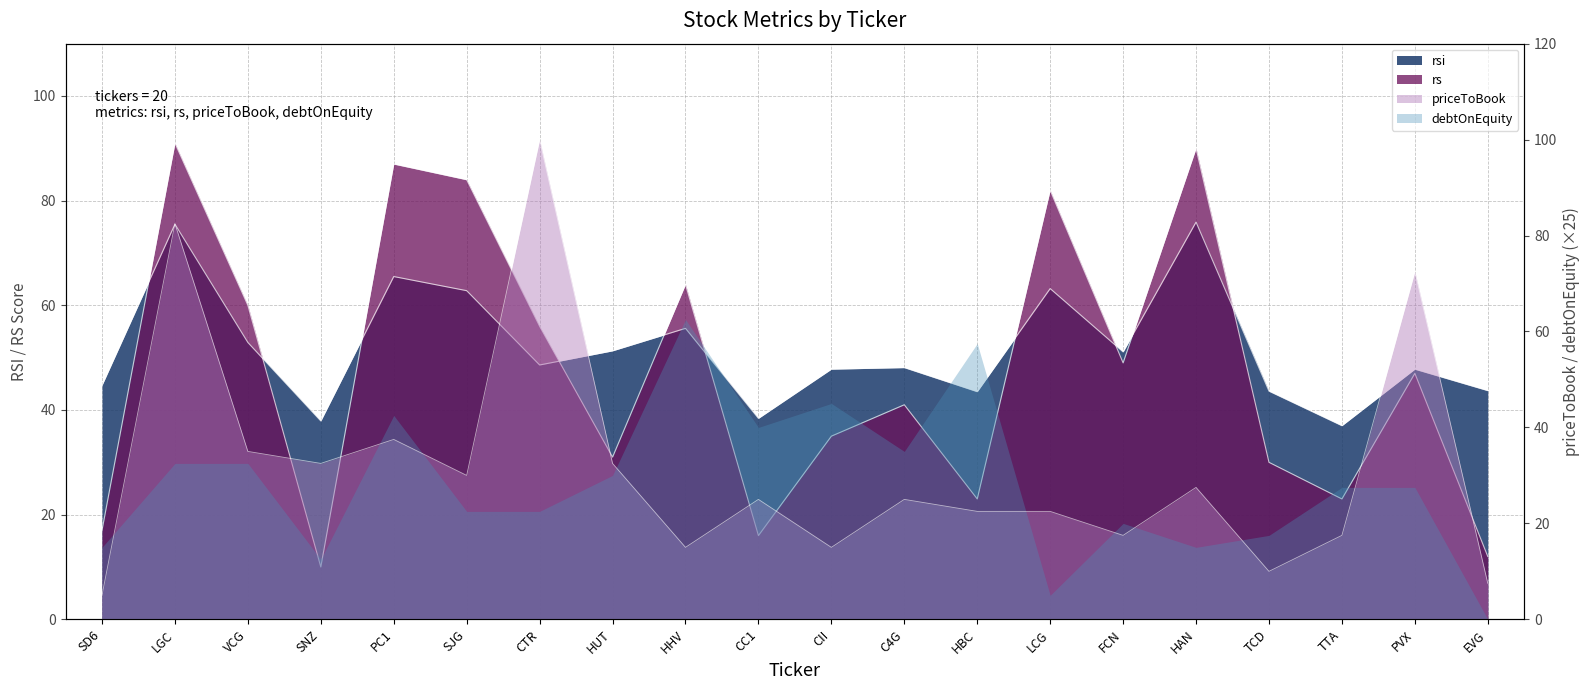

In priceToBook, how many points are higher than both neighbors (excluding endpoints)?

7